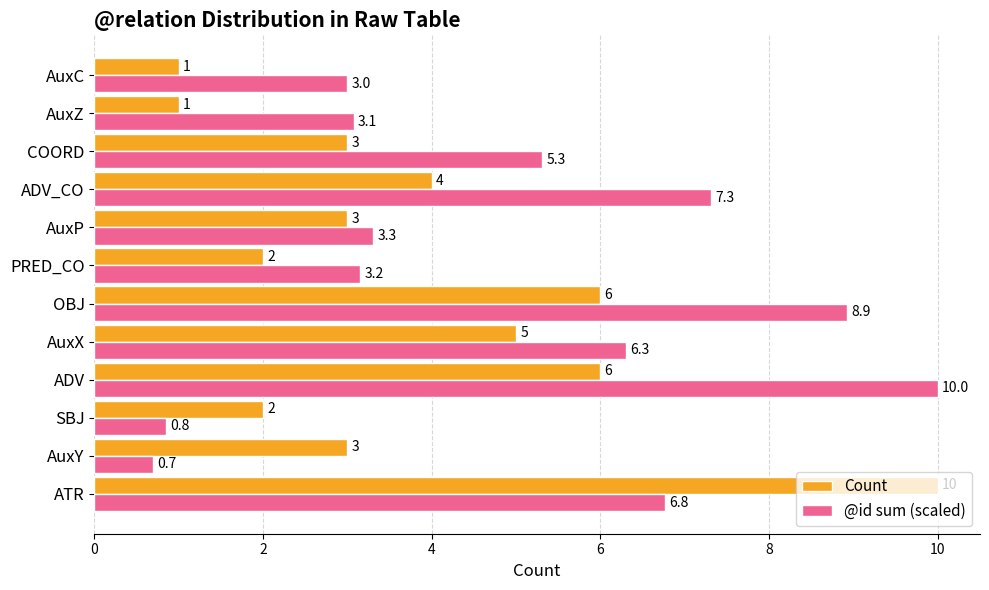

Which series has the widest spread of values?

@id sum (scaled)